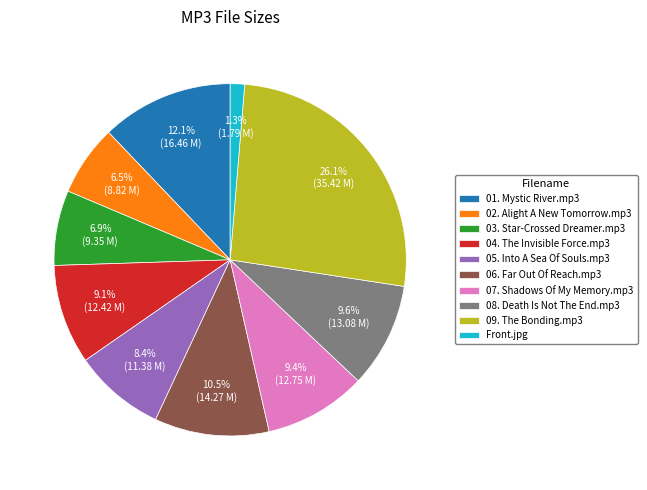

Which slice is the largest?

09. The Bonding.mp3